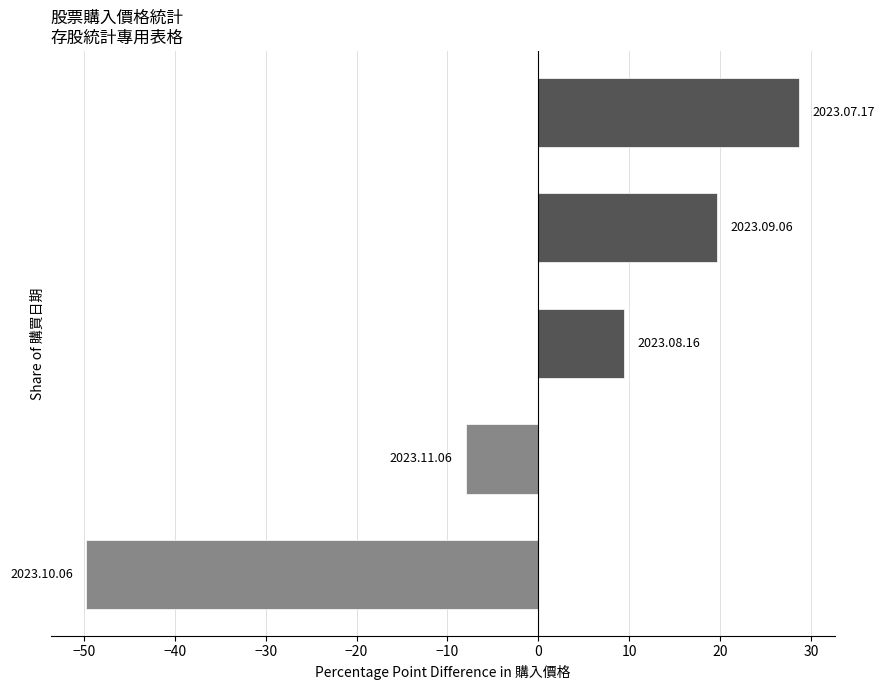

What is the difference between the maximum and minimum values?

78.4